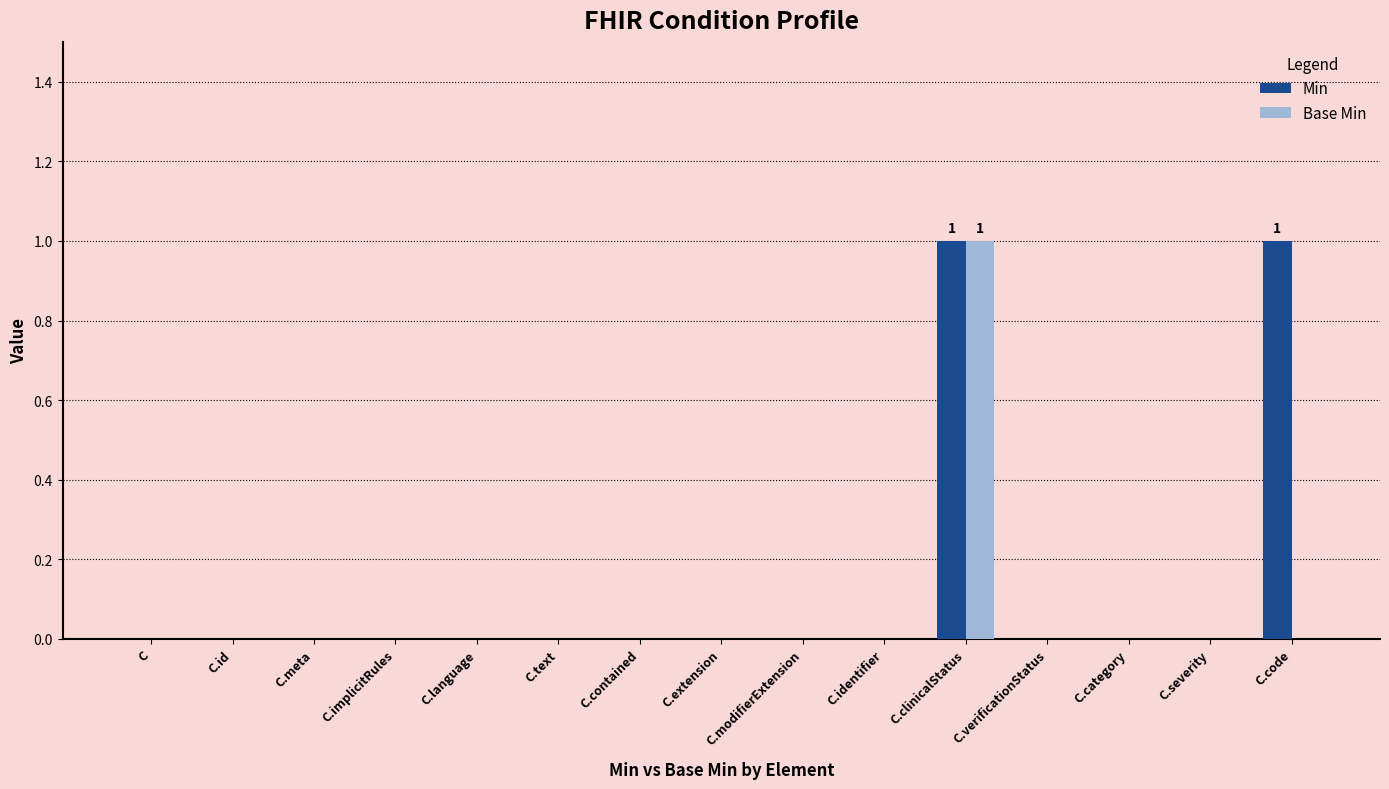

Which series has the largest total across all categories?

Min